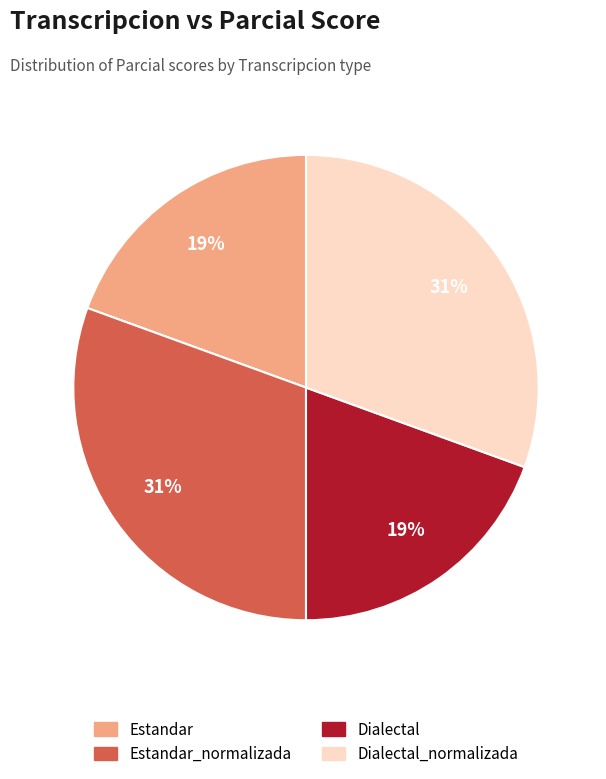

Combined, do Estandar and Dialectal account for over 50%?

No